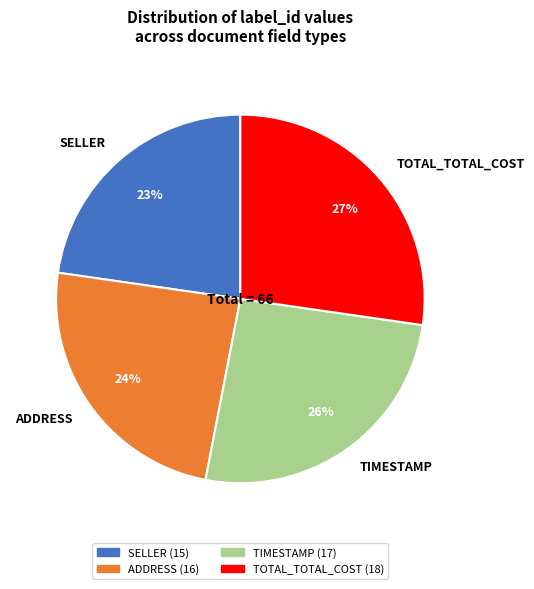

Is it true that ADDRESS is 24% of the pie?

True